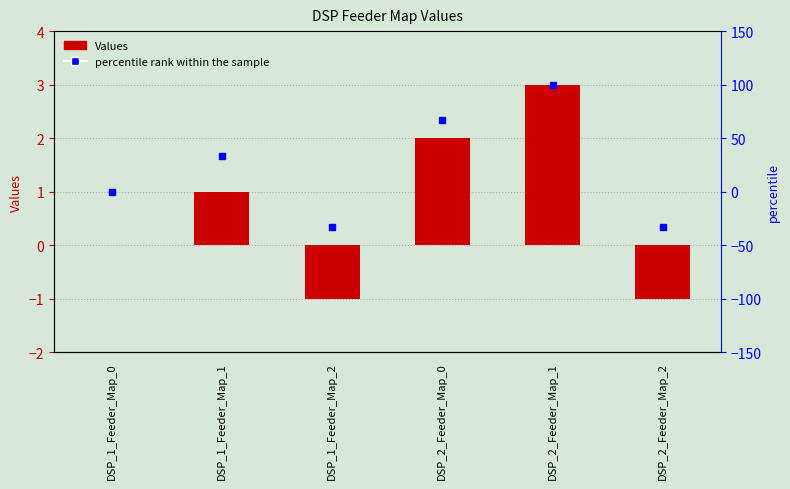

At which label does percentile rank within the sample first exceed 33?

DSP_1_Feeder_Map_1